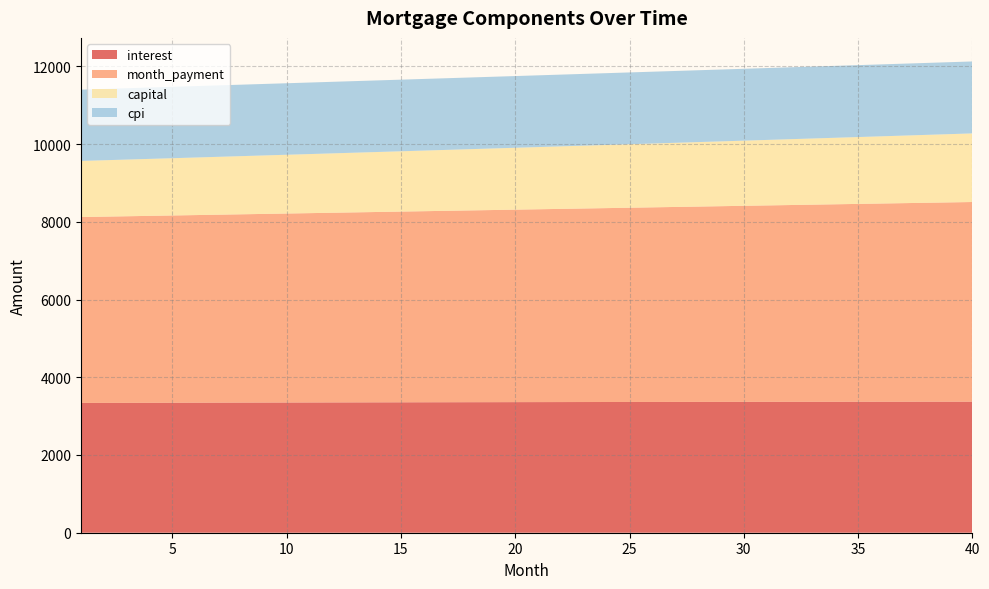

Reading left to right, what are all the values shown in this chart?

interest: 1=3339.4	2=3340.7	3=3342.0	4=3343.3	5=3344.5	6=3345.7	7=3346.9	8=3348.1	9=3349.2	10=3350.3	11=3351.4	12=3352.5	13=3353.5	14=3354.6	15=3355.6	16=3356.5	17=3357.5	18=3358.4	19=3359.3	20=3360.2	21=3361.0	22=3361.8	23=3362.6	24=3363.4	25=3364.1	26=3364.8	27=3365.5	28=3366.2	29=3366.8	30=3367.4	31=3368.0	32=3368.5	33=3369.0	34=3369.5	35=3370.0	36=3370.4	37=3370.8	38=3371.2	39=3371.6	40=3371.9
month_payment: 1=4782.9	2=4791.7	3=4800.5	4=4809.3	5=4818.1	6=4826.9	7=4835.8	8=4844.6	9=4853.5	10=4862.4	11=4871.3	12=4880.2	13=4889.2	14=4898.2	15=4907.1	16=4916.1	17=4925.1	18=4934.2	19=4943.2	20=4952.3	21=4961.4	22=4970.5	23=4979.6	24=4988.7	25=4997.9	26=5007.0	27=5016.2	28=5025.4	29=5034.6	30=5043.8	31=5053.1	32=5062.3	33=5071.6	34=5080.9	35=5090.2	36=5099.6	37=5108.9	38=5118.3	39=5127.7	40=5137.1
capital: 1=1443.5	2=1450.9	3=1458.4	4=1466.0	5=1473.6	6=1481.2	7=1488.8	8=1496.5	9=1504.3	10=1512.1	11=1519.9	12=1527.8	13=1535.7	14=1543.6	15=1551.6	16=1559.6	17=1567.7	18=1575.8	19=1583.9	20=1592.1	21=1600.4	22=1608.6	23=1617.0	24=1625.3	25=1633.7	26=1642.2	27=1650.7	28=1659.2	29=1667.8	30=1676.4	31=1685.1	32=1693.8	33=1702.6	34=1711.4	35=1720.2	36=1729.1	37=1738.1	38=1747.1	39=1756.1	40=1765.2
cpi: 1=1834.0	2=1834.8	3=1835.4	4=1836.1	5=1836.8	6=1837.4	7=1838.1	8=1838.7	9=1839.3	10=1839.9	11=1840.5	12=1841.1	13=1841.6	14=1842.2	15=1842.7	16=1843.2	17=1843.7	18=1844.2	19=1844.7	20=1845.2	21=1845.6	22=1846.1	23=1846.5	24=1846.9	25=1847.3	26=1847.6	27=1848.0	28=1848.4	29=1848.7	30=1849.0	31=1849.3	32=1849.6	33=1849.9	34=1850.1	35=1850.3	36=1850.6	37=1850.8	38=1851.0	39=1851.1	40=1851.3